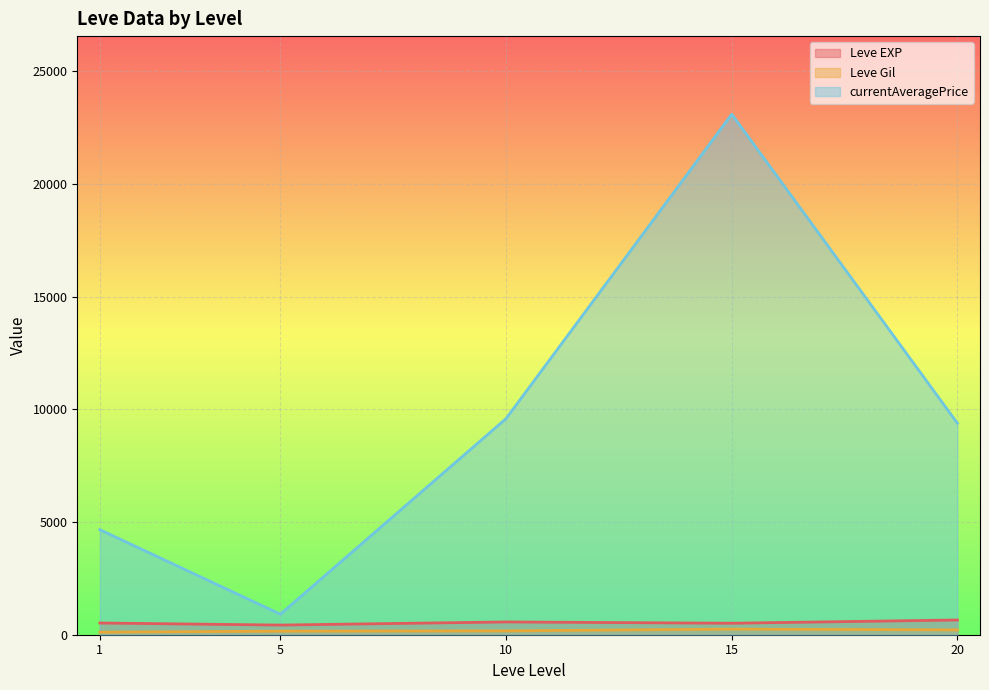

Rank the series at 20 from highest to lowest value.

currentAveragePrice, Leve EXP, Leve Gil